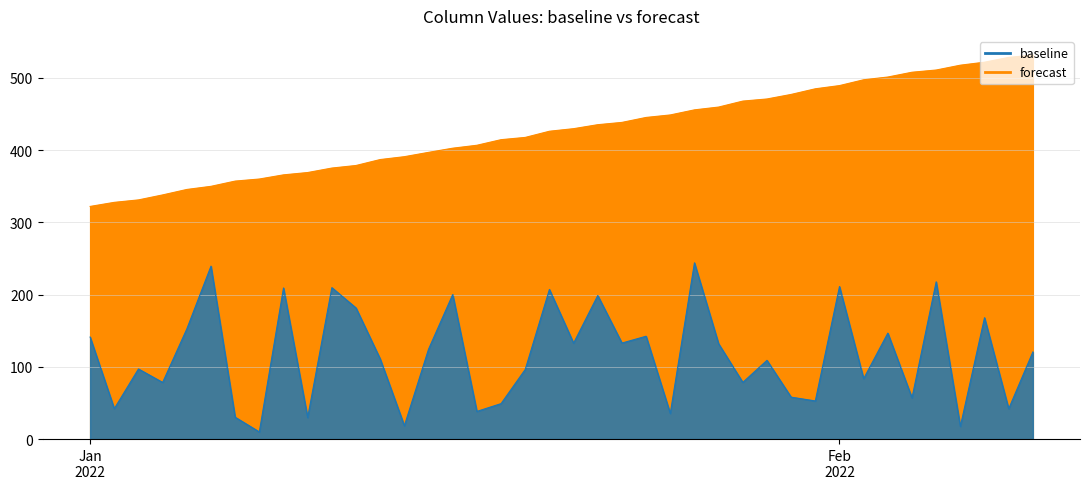

Reading left to right, list all the values displayed in this chart.

baseline: 141.2	42.1	97.0	78.4	152.4	239.3	30.3	9.9	209.1	29.8	209.6	181.4	110.9	18.5	124.4	200.0	38.3	49.1	96.4	207.1	132.8	198.7	132.9	142.3	35.4	243.9	131.9	78.5	109.0	58.0	52.8	211.1	83.6	146.6	57.1	217.6	17.6	167.9	42.0	120.6
forecast: 321.9	327.6	331.0	337.9	345.4	349.8	357.0	359.9	365.6	368.9	375.0	378.6	386.8	390.8	396.8	402.5	406.6	414.3	417.4	426.0	429.5	435.1	438.2	445.1	448.5	455.6	459.5	467.7	470.6	476.9	484.7	489.2	497.2	501.0	507.6	510.7	517.4	521.5	528.2	531.4